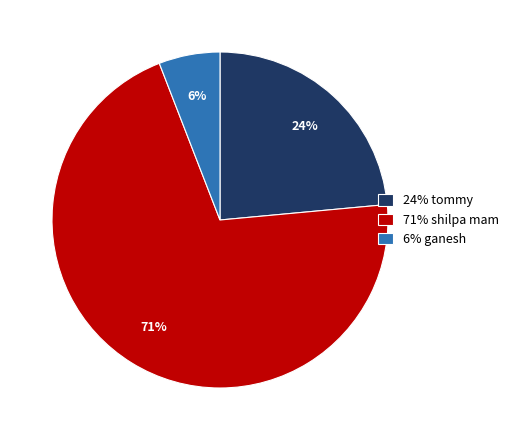

Rank the categories by value from highest to lowest.

71% shilpa mam, 24% tommy, 6% ganesh